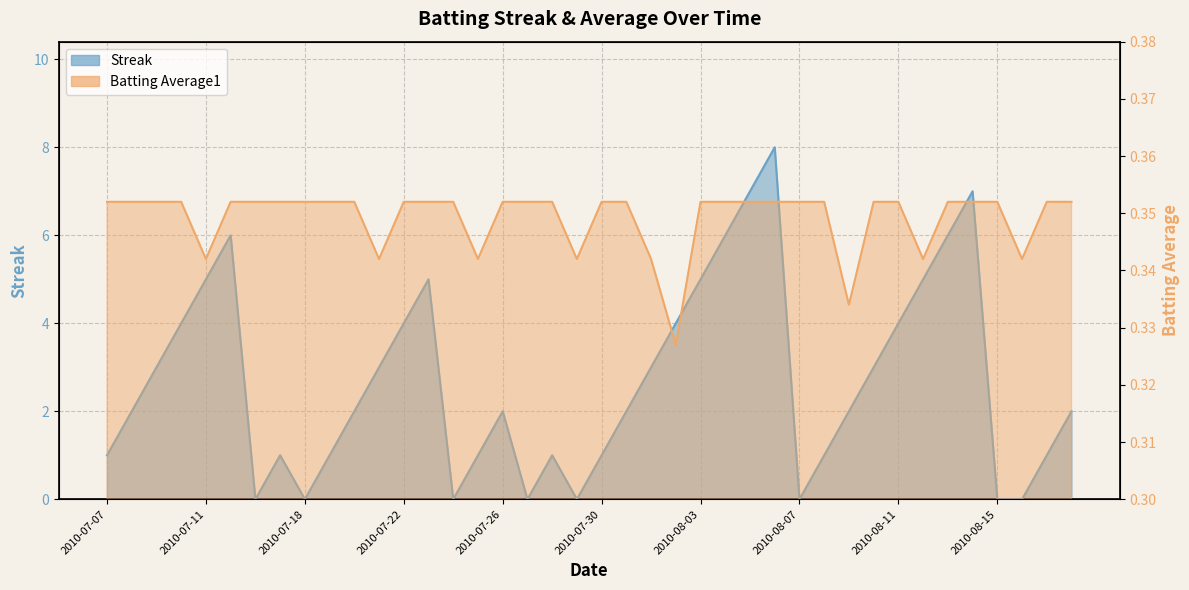

How many interior local valleys does the Streak series have?

6